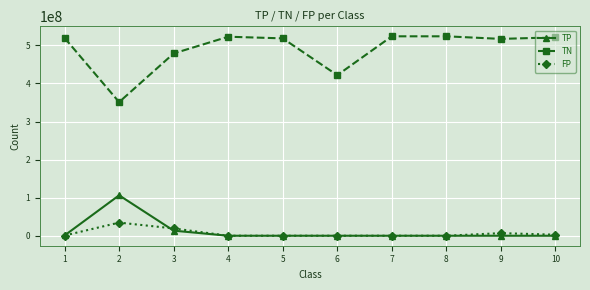

Rank the series by their maximum value, from lowest to highest.

FP, TP, TN